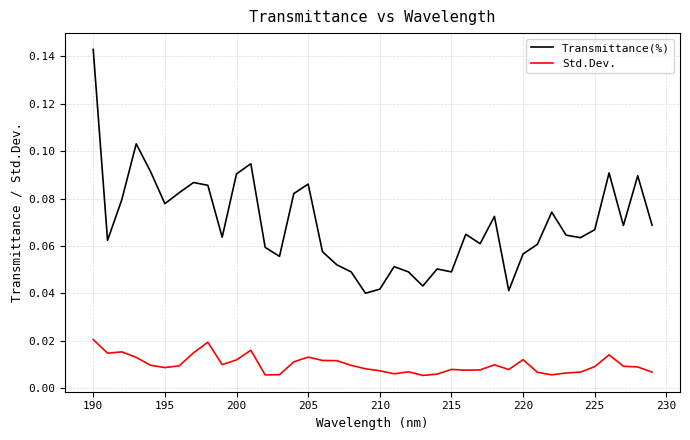

Does the chart have visible grid lines?

Yes